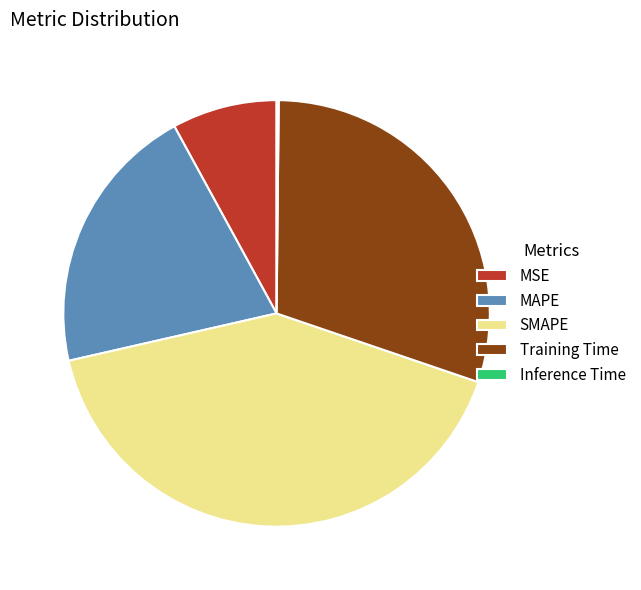

True or false: MAPE accounts for 21% of the total.

True